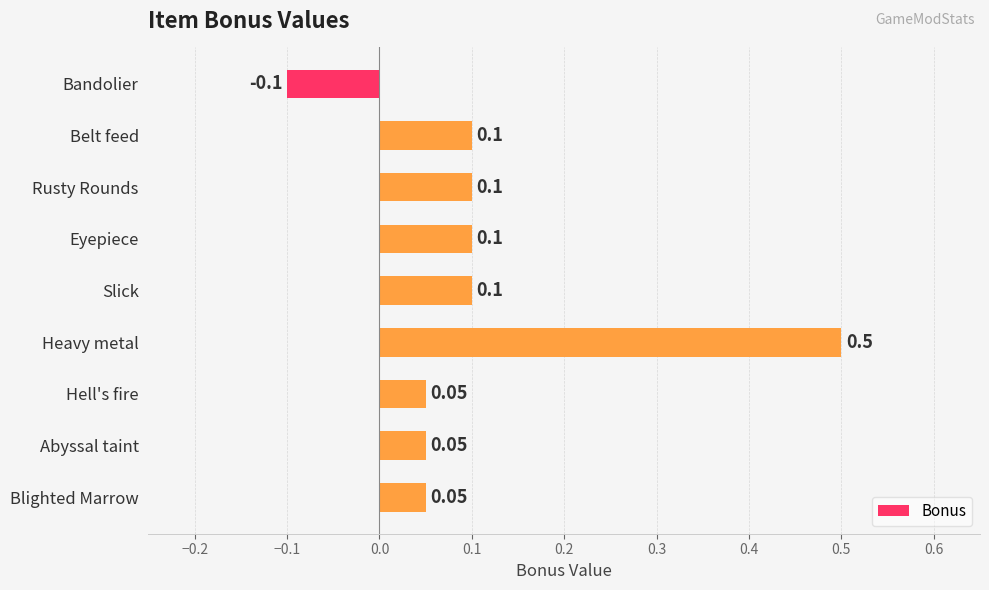

What is the label of the 4th bar from the bottom?

Heavy metal